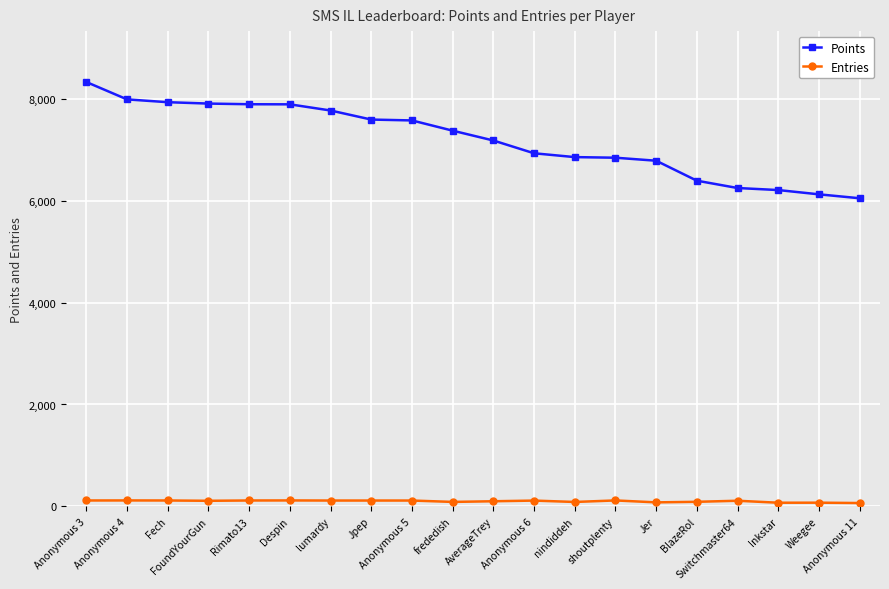

True or false: Entries has more than 2 interior local peaks.

True